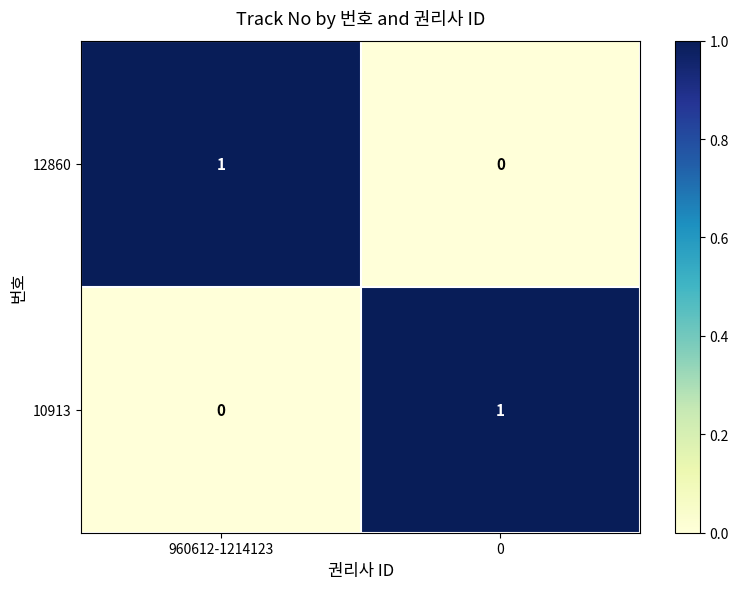

Rank the categories by 12860 value from lowest to highest.

0, 960612-1214123